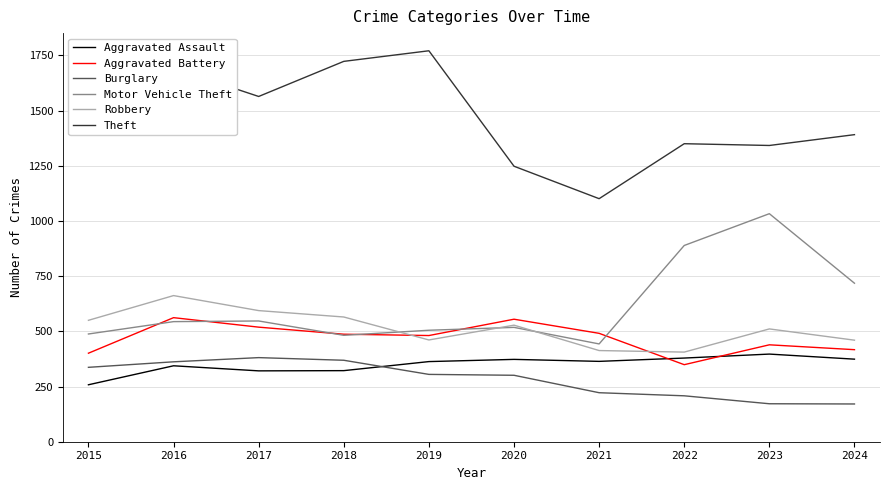

Does the chart display data point markers on the line(s)?

No